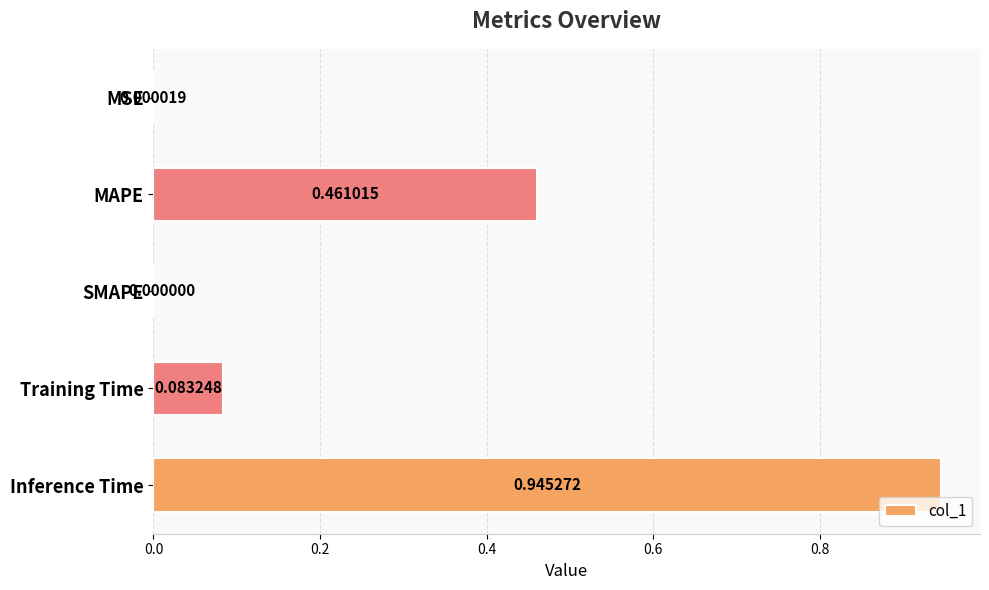

How many values exceed 0?

4